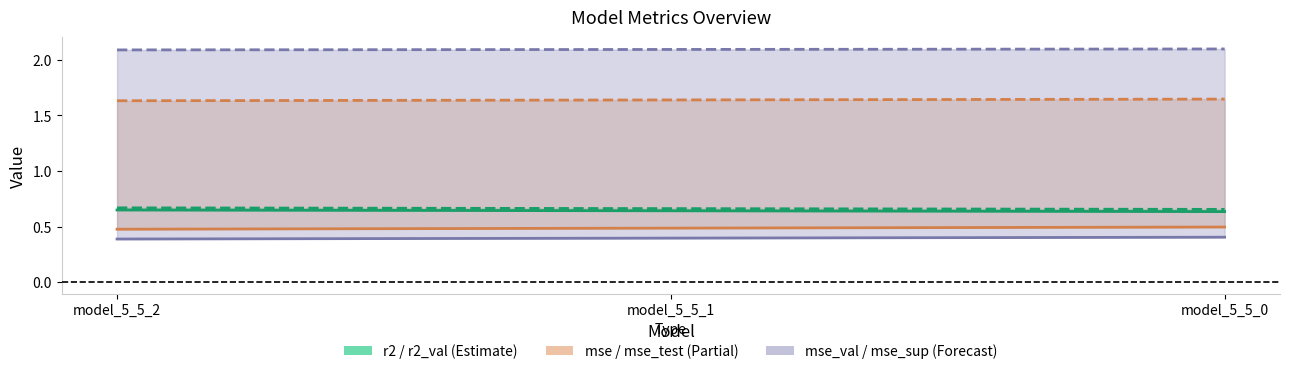

Is the value of mse_test at model_5_5_1 greater than the value of mse_sup at model_5_5_1?

No